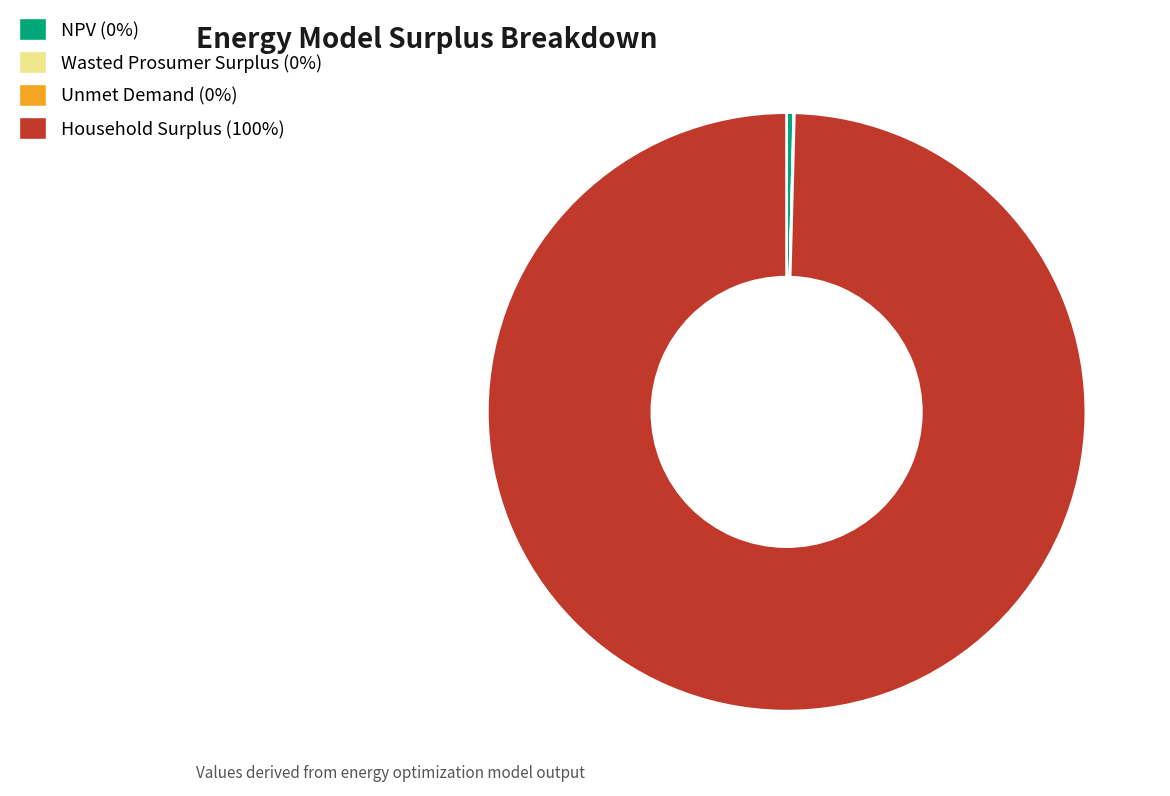

Which category has the biggest portion of the pie?

Household Surplus